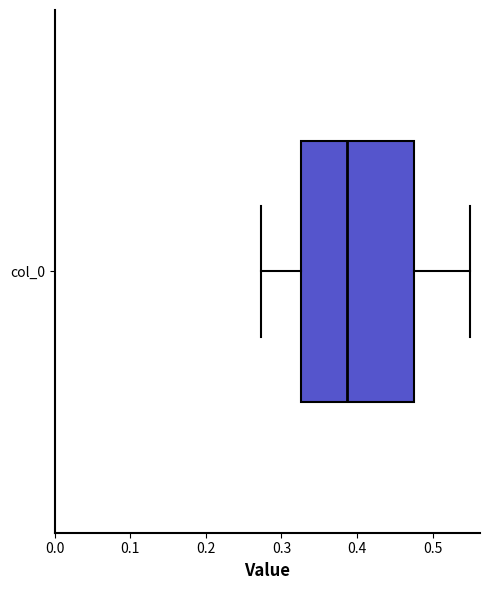

Transcribe this box plot: give where the median line is, the range the box spans, and where the two whiskers end, as read against the x-axis. The values are not printed on the chart, so give them approximately, as read against the axis.

median 0.39, box 0.33 to 0.48, whiskers 0.27 to 0.55